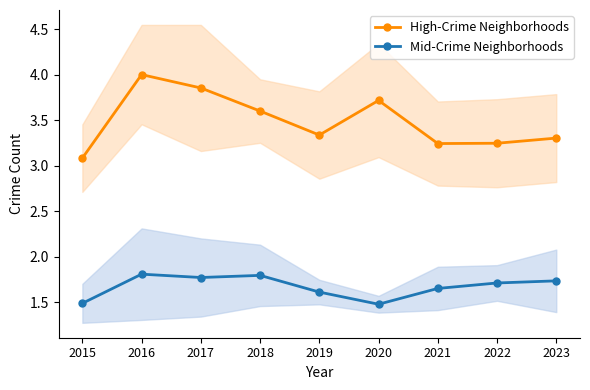

At which category does Mid-Crime Neighborhoods reach its first local valley?

2017